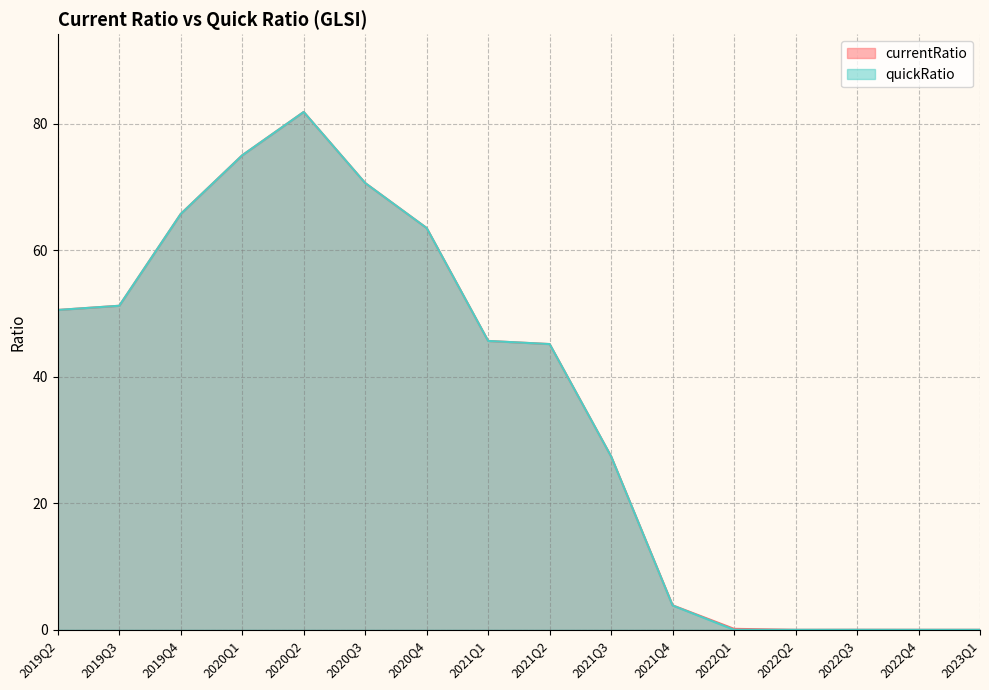

True or false: currentRatio and quickRatio intersect in this chart.

False